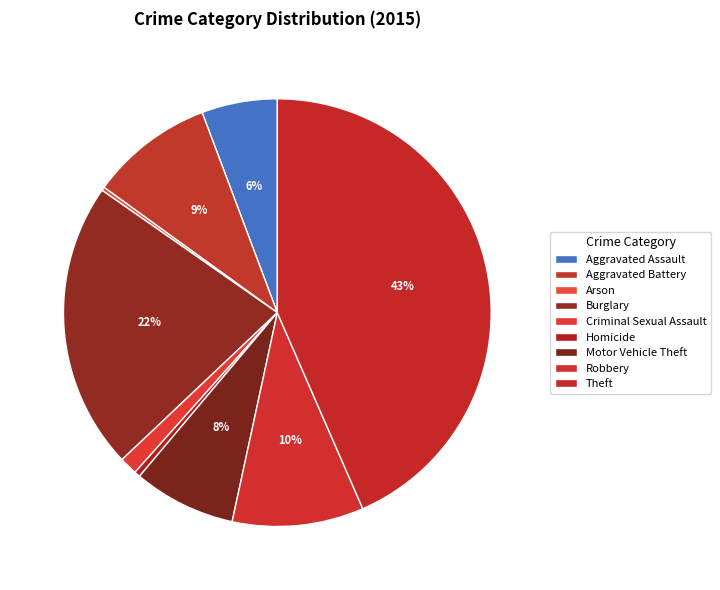

What is the ratio of the value at Criminal Sexual Assault to the value at Motor Vehicle Theft?

0.2